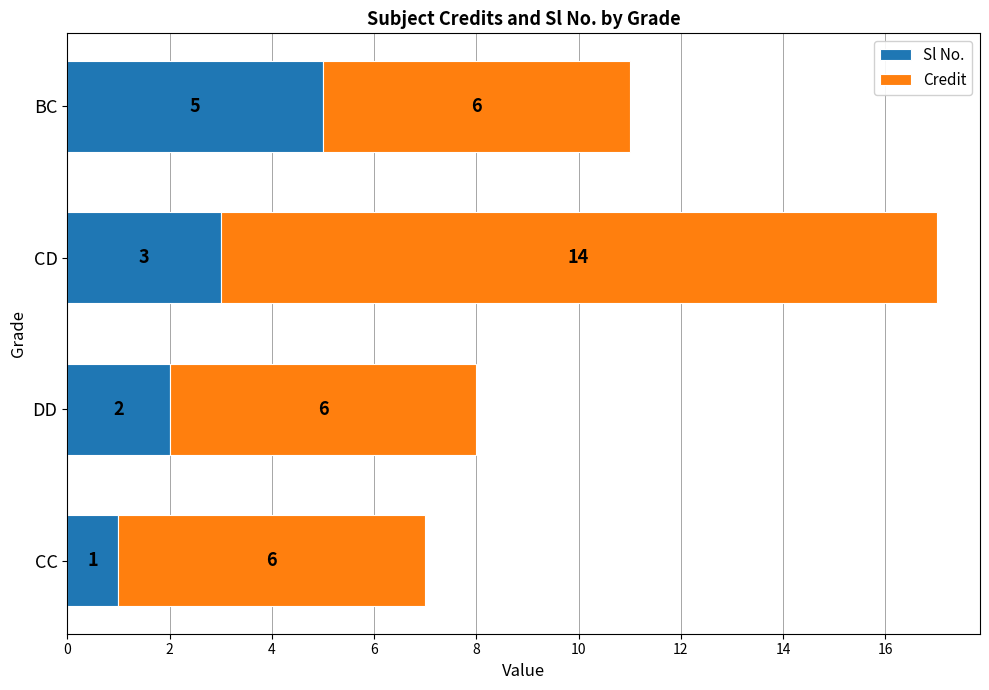

What is the total value across all series at BC?

11